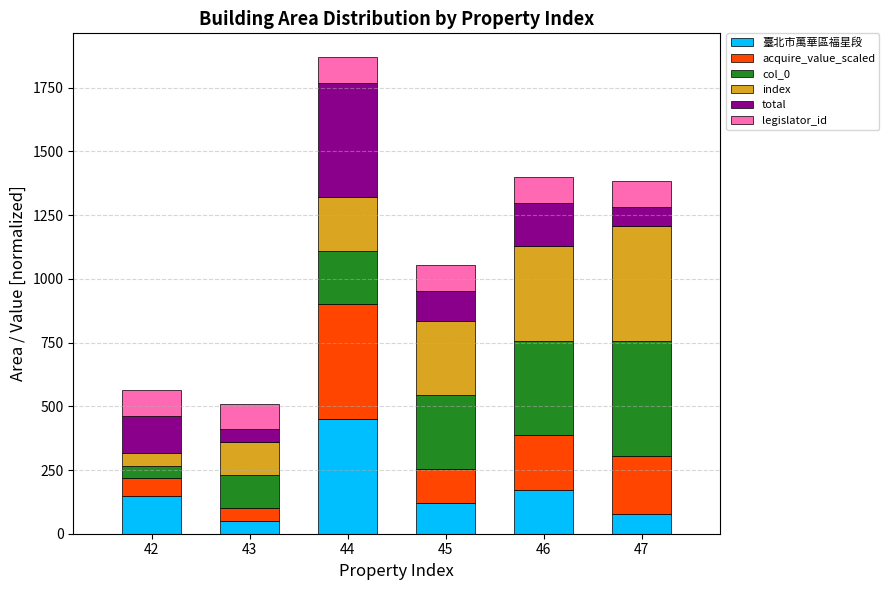

At which category is the sum across all series the highest?

44